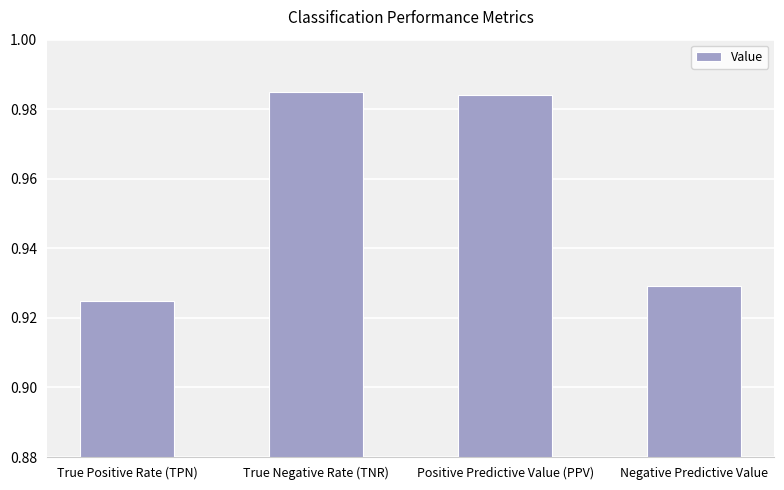

Where is the data nearest to the value 0?

True Positive Rate (TPN)